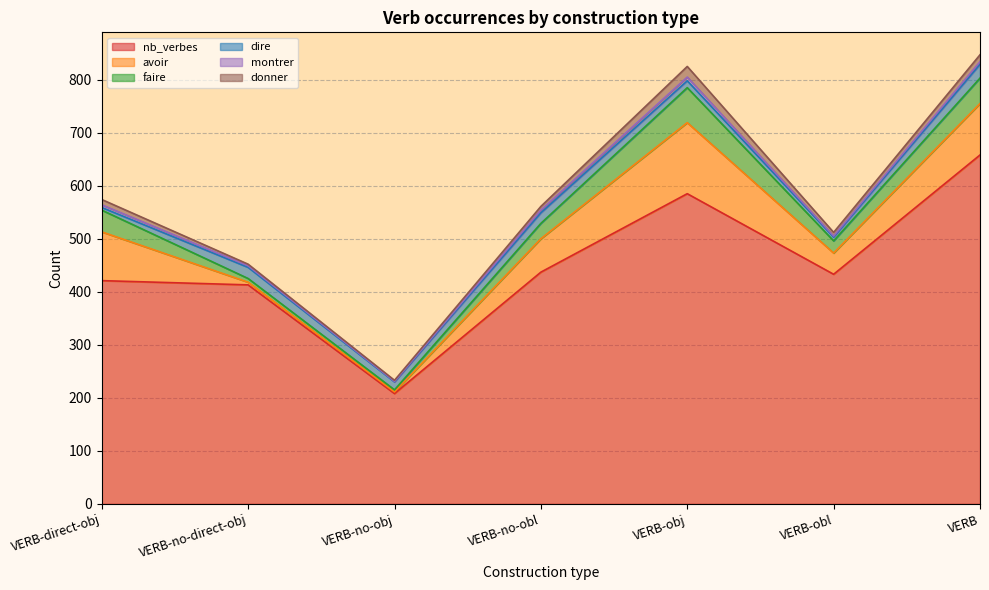

At which label does donner first exceed 7?

VERB-direct-obj